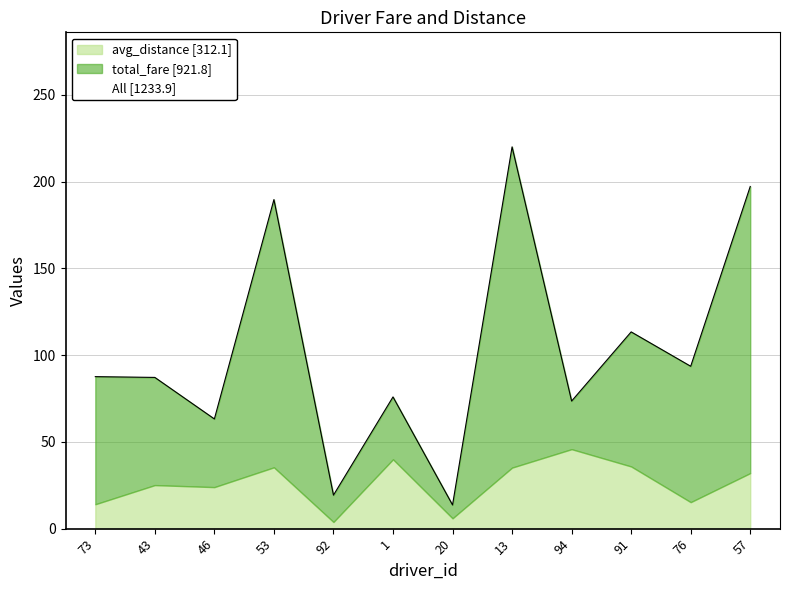

What is the label of the 3rd point from the left?

46